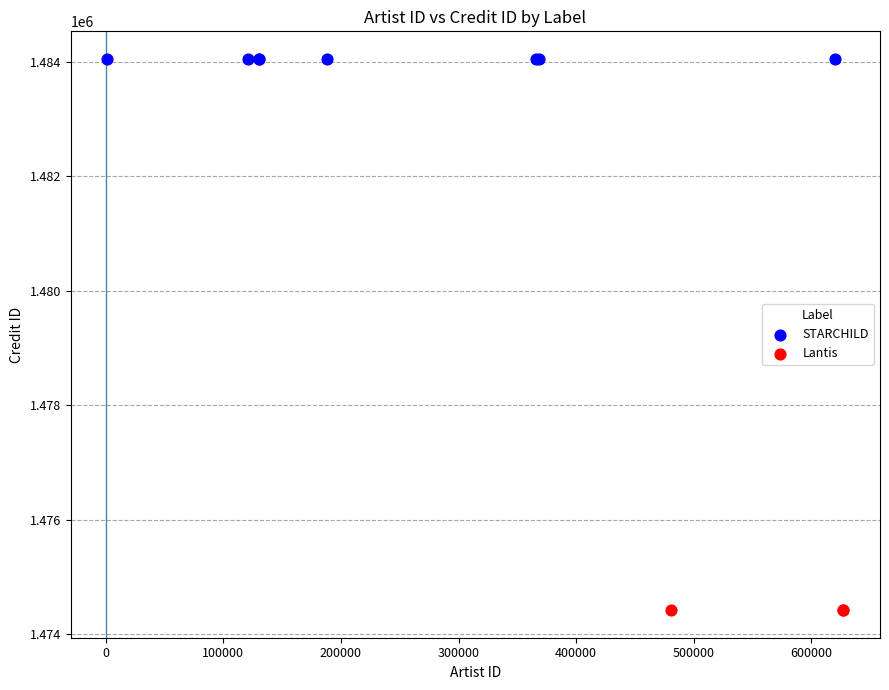

Which series reaches the minimum Y coordinate?

Lantis